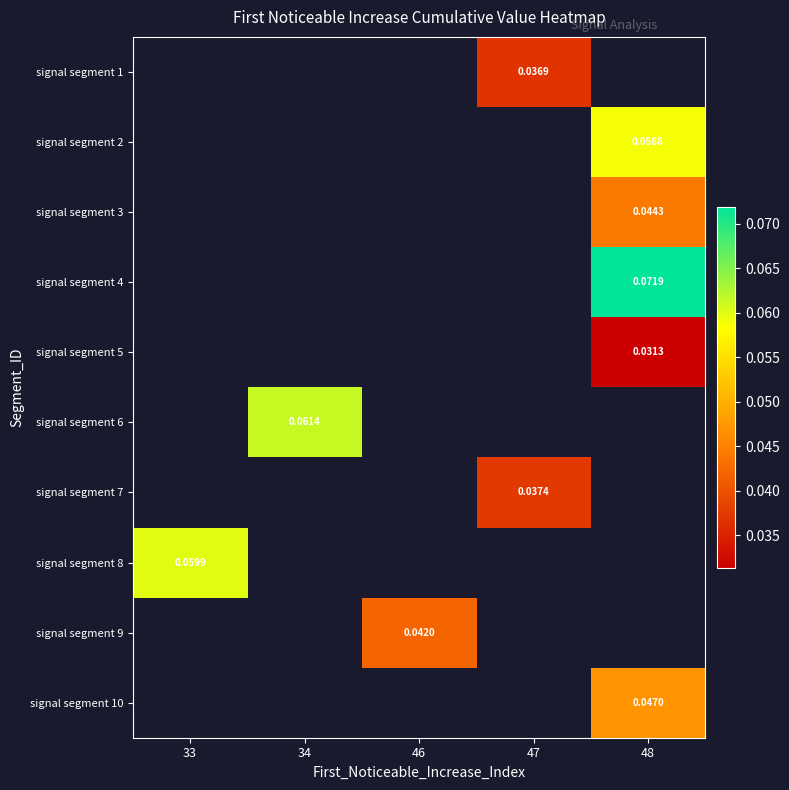

How many series are shown in this chart?

10